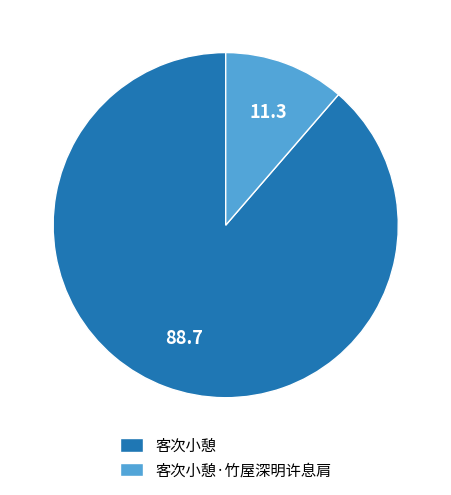

Does 客次小憩 account for over 50% of the chart?

Yes